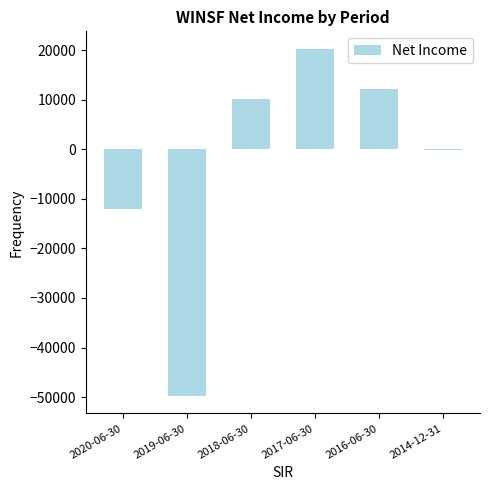

The value at 2019-06-30 is -49800. True or false?

True